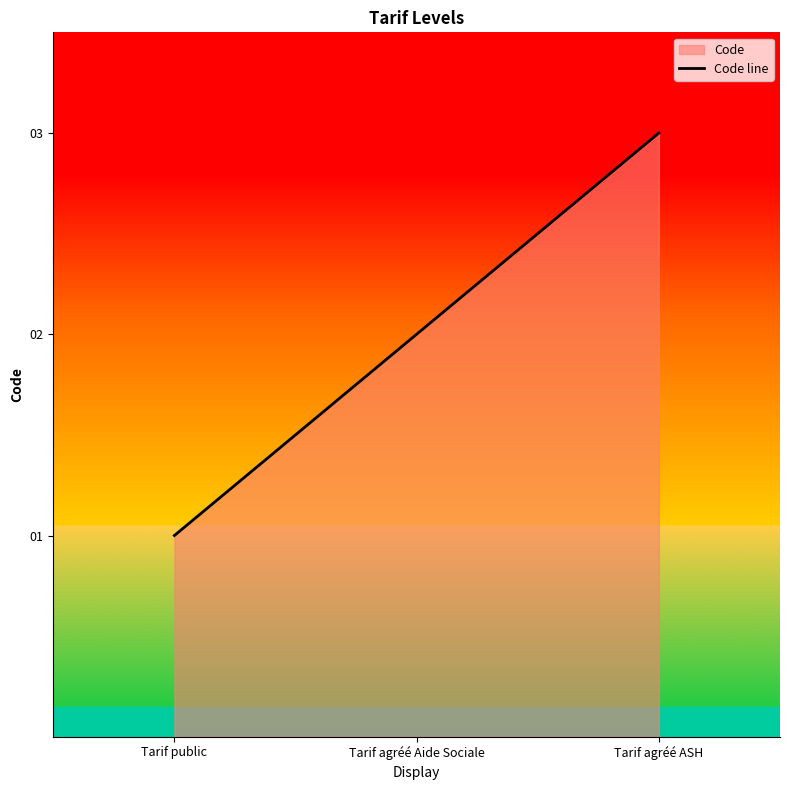

How many lines are shown in the chart?

1